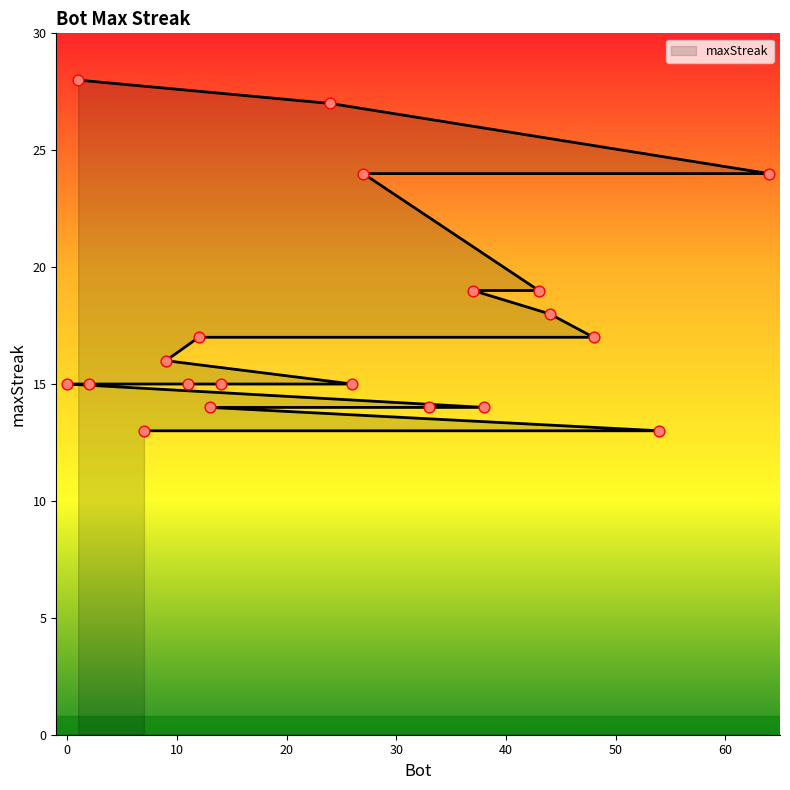

What is the ratio of the value at 14 to the value at 44?

0.8